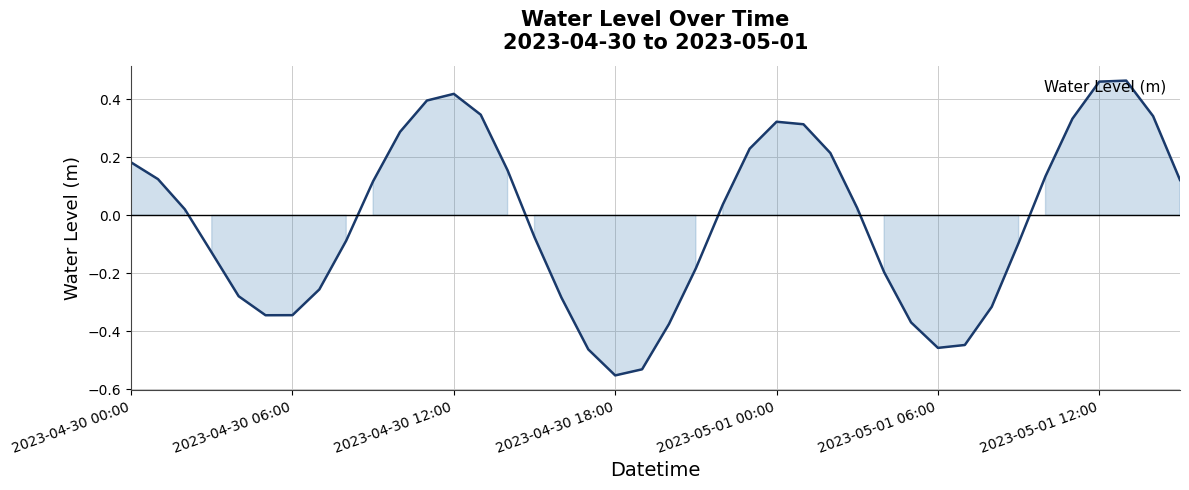

How many lines are shown in the chart?

1